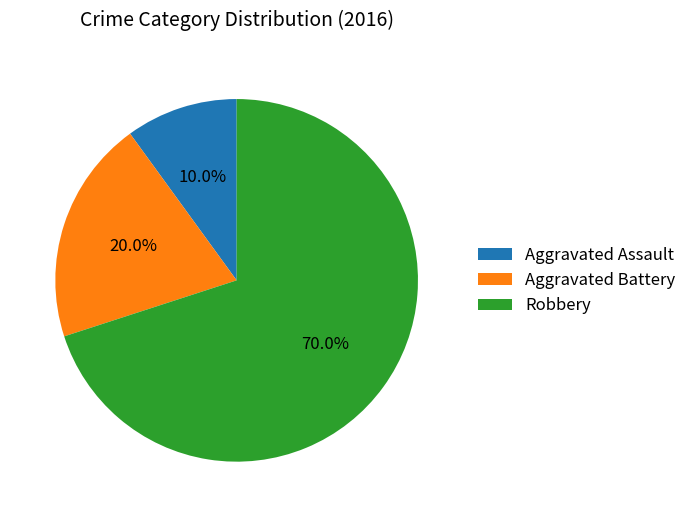

To the nearest percent, what is the combined percentage of Aggravated Assault and Aggravated Battery?

30%